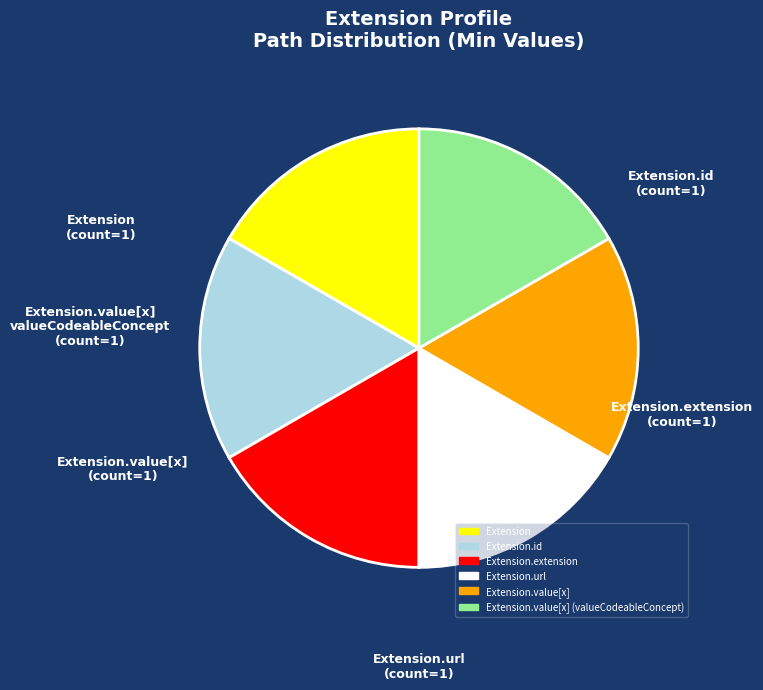

Is it true that Extension.value[x] (valueCodeableConcept) is 17% of the pie?

True